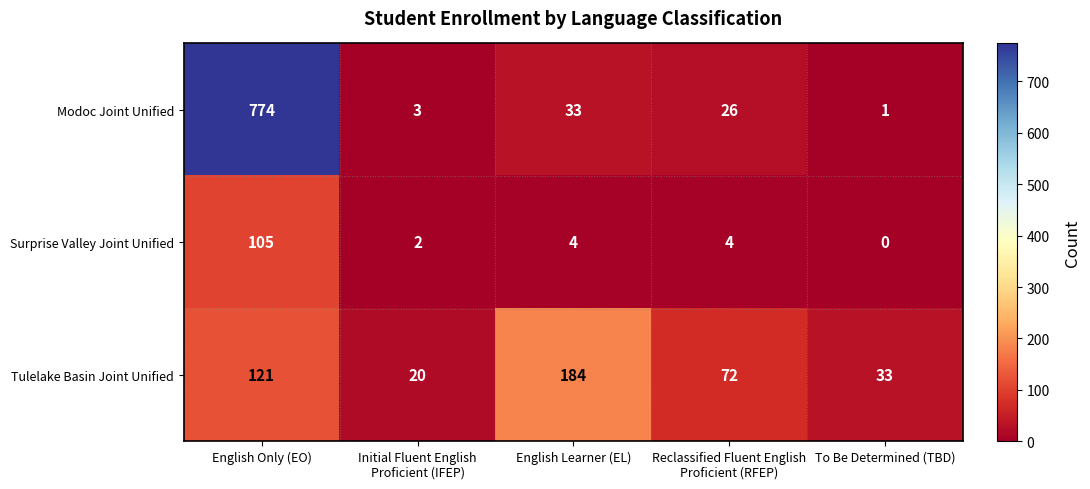

Where does the Surprise Valley Joint Unified series first go above 4?

English Only (EO)